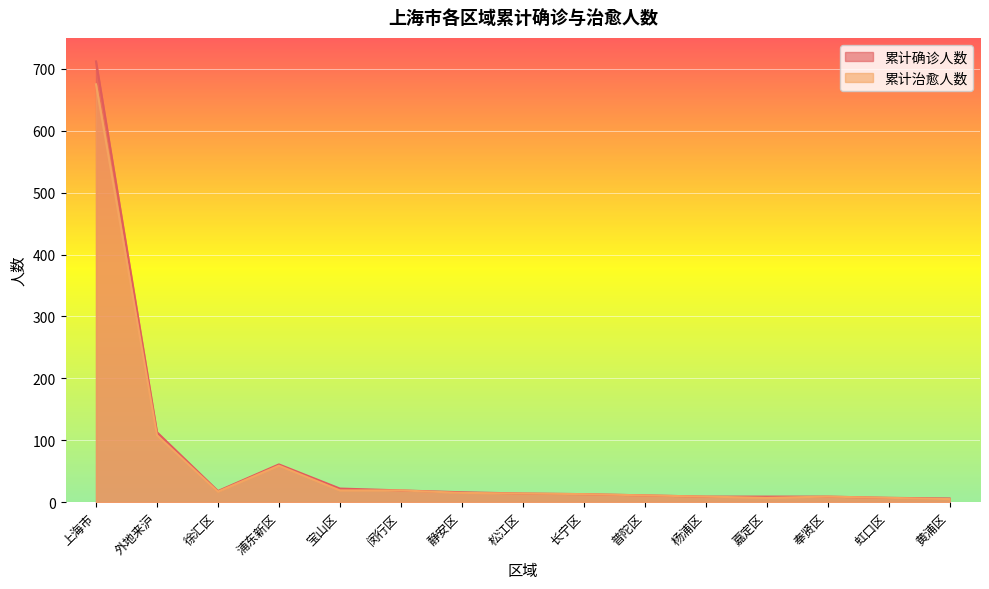

How many values in the 累计治愈人数 series exceed 14?

7